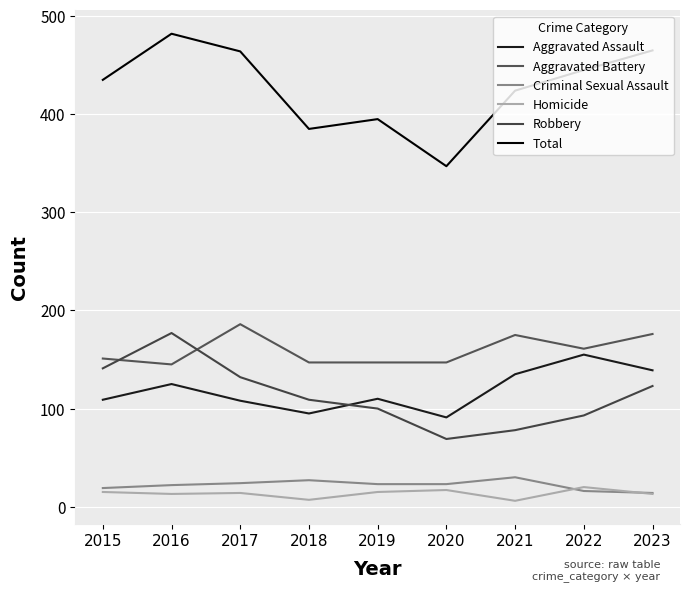

Rank the series at 2015 from highest to lowest value.

Total, Aggravated Battery, Robbery, Aggravated Assault, Criminal Sexual Assault, Homicide